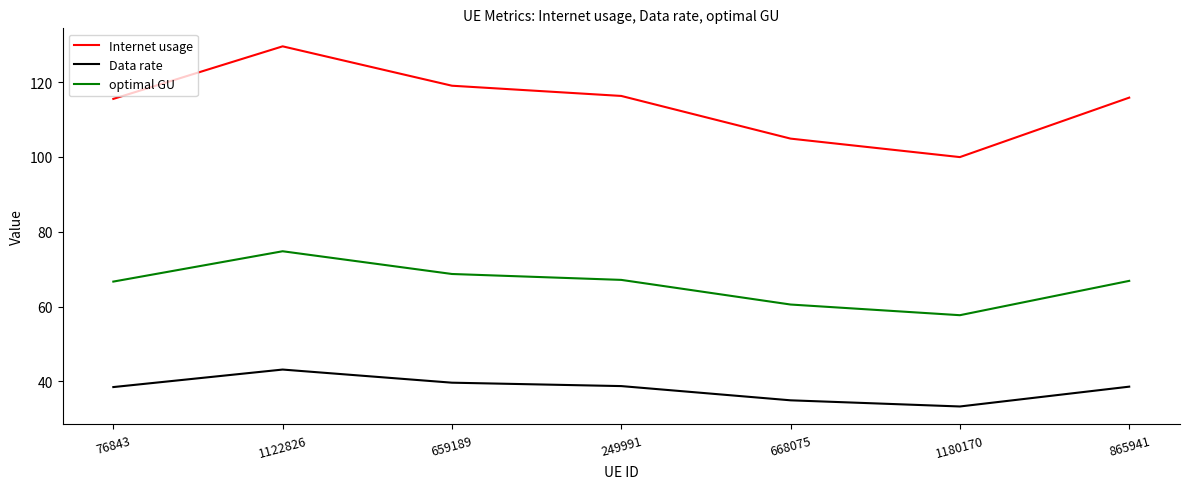

What is the difference between the highest and lowest values at 76843?

77.0